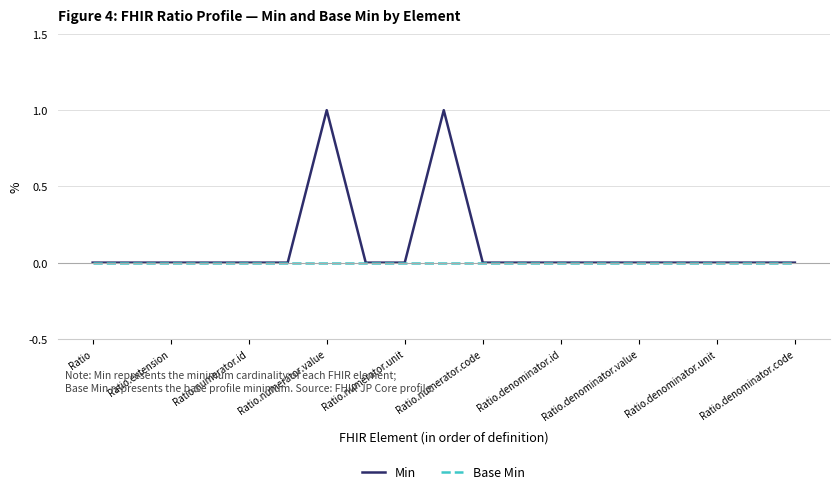

Which series has the widest spread of values?

Min